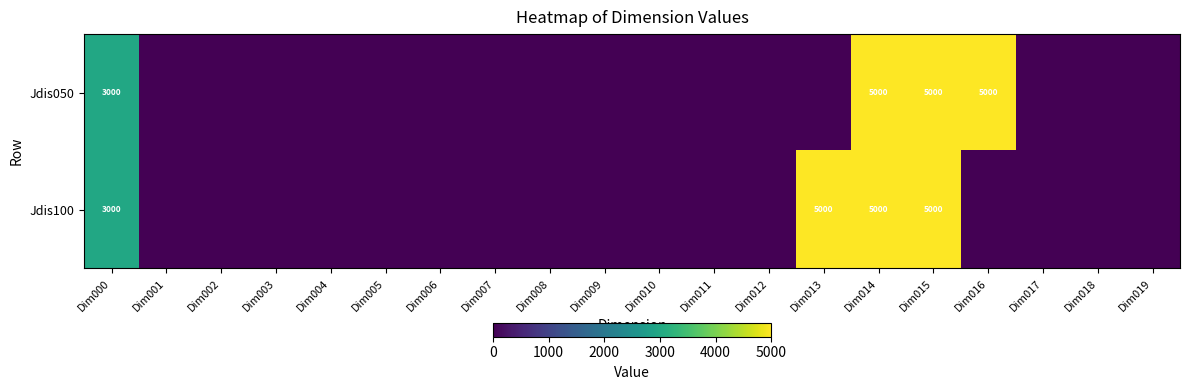

The Jdis050 series shows 5000 at Dim016. True or false?

True